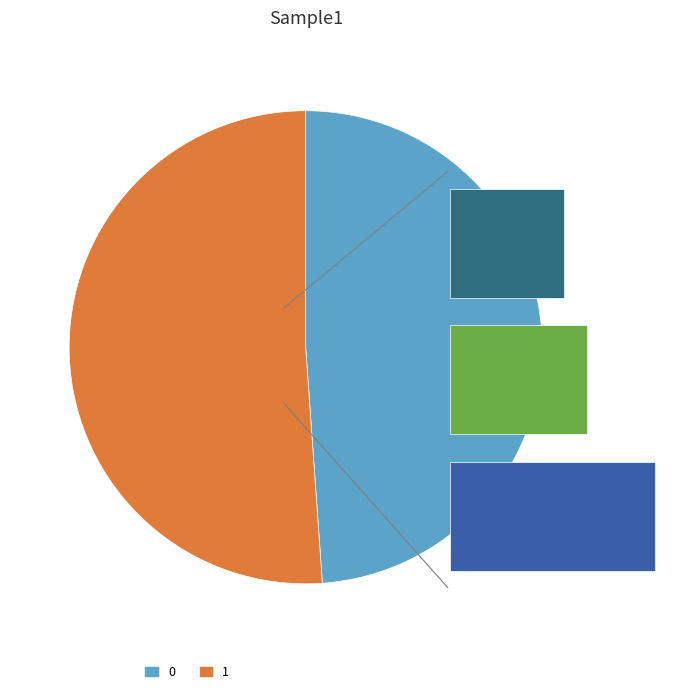

Is it true that 1 is 45% of the pie?

False